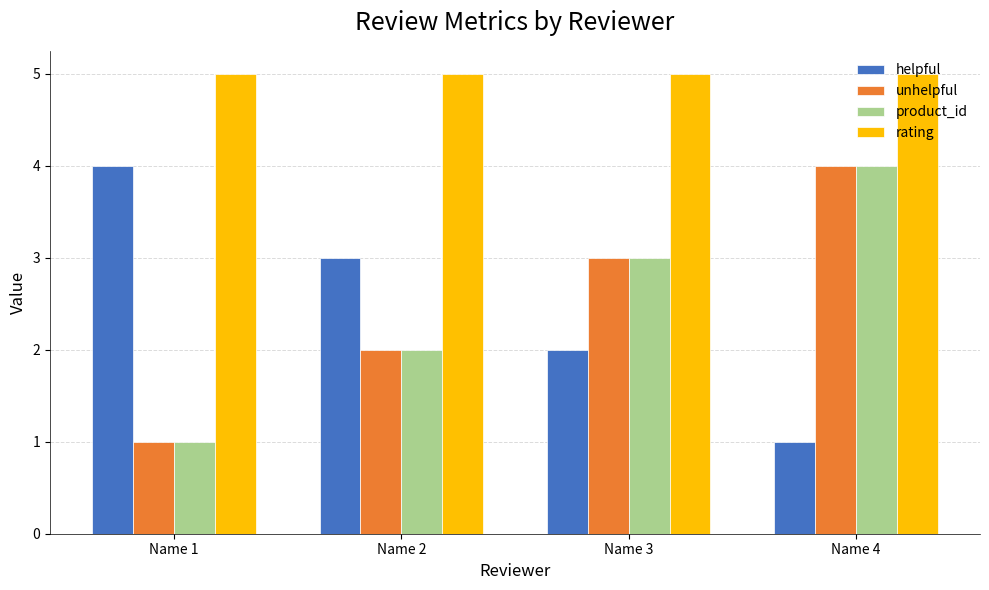

What is the maximum value shown in the chart?

5